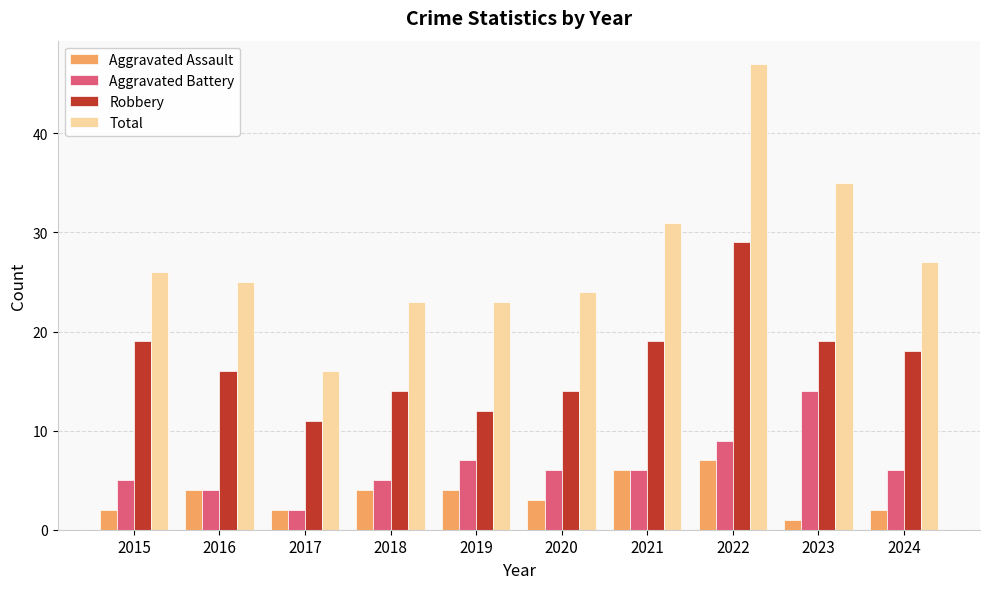

How many categories are shown in the chart?

10